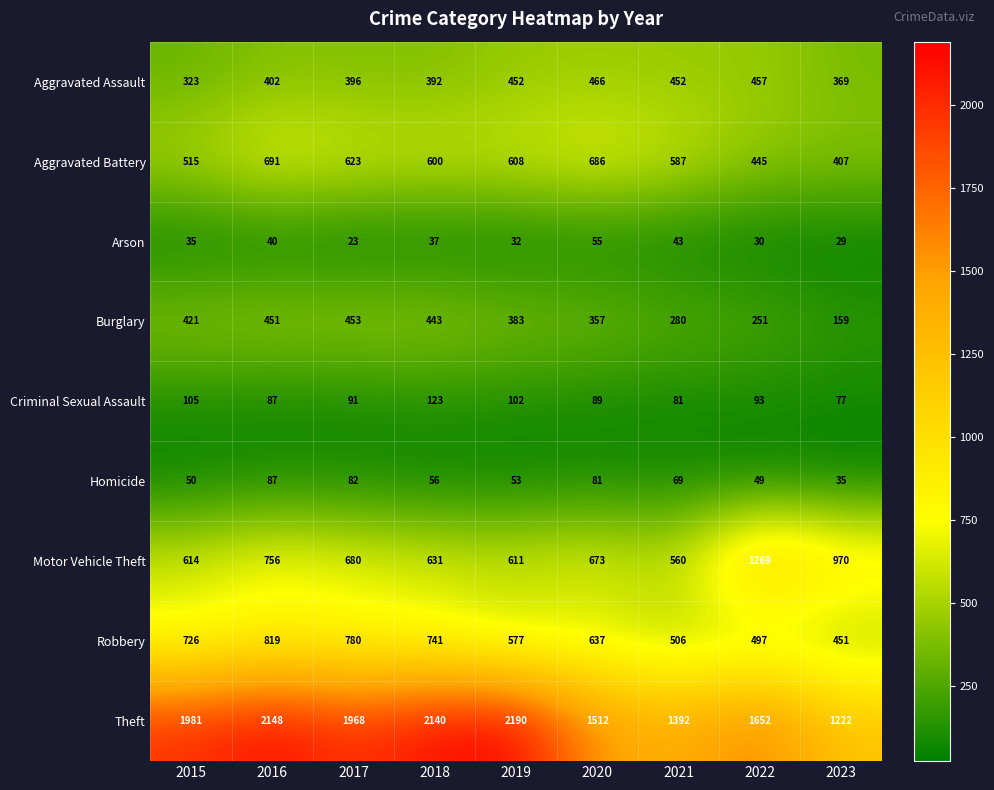

What is the maximum value shown in the chart?

2190